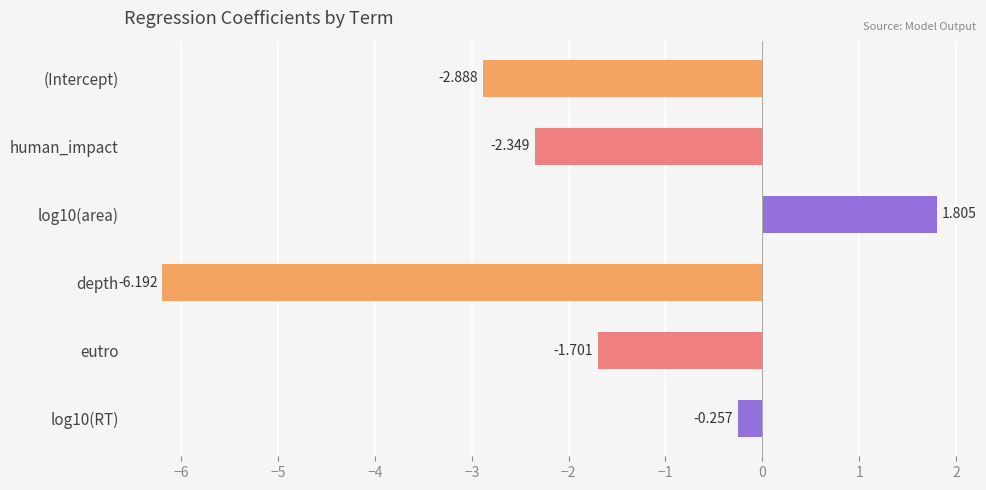

Which label corresponds to the smallest value in the chart?

depth